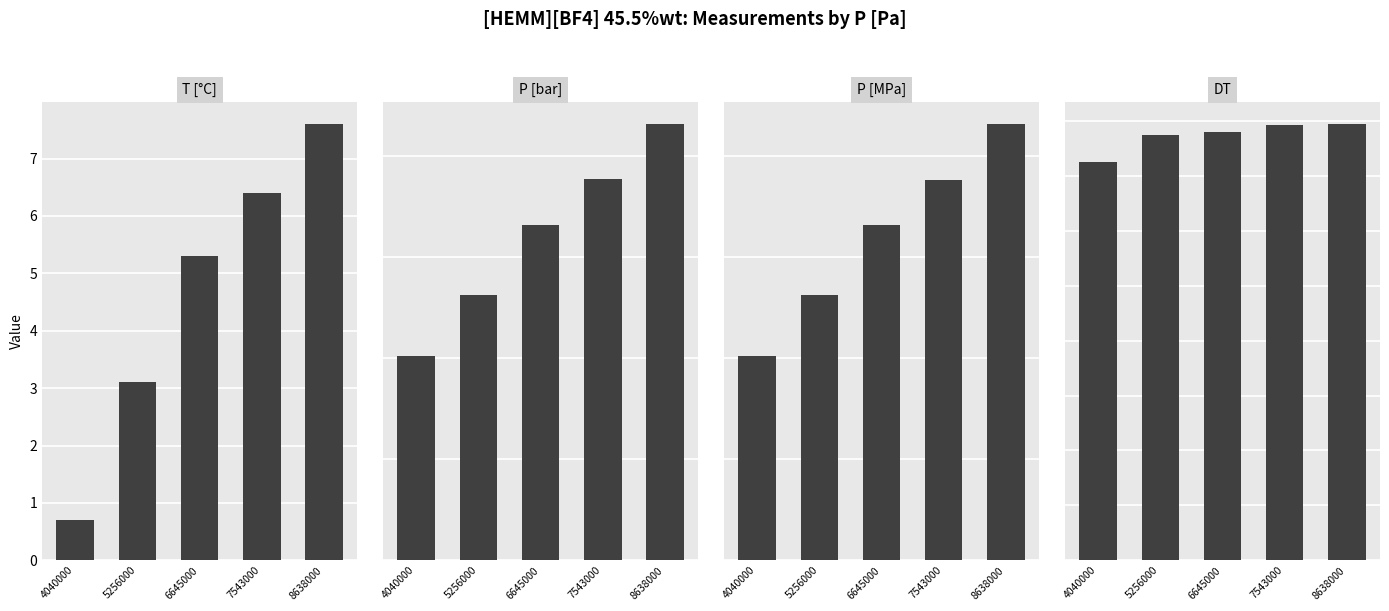

How many bars are there in total?

20